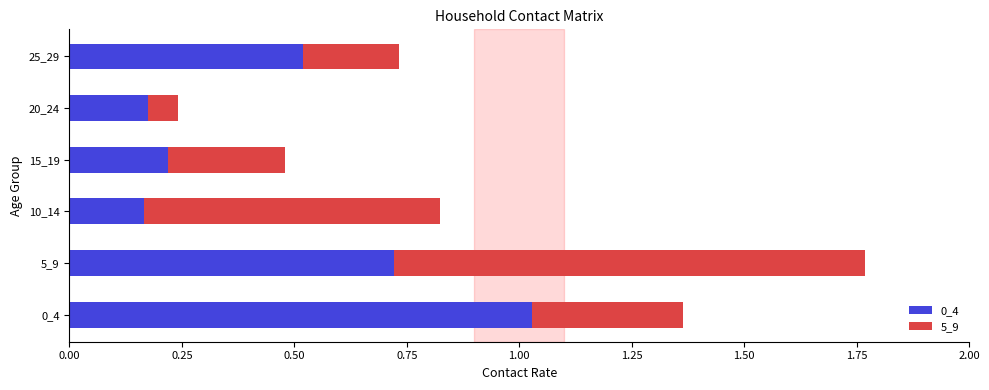

What is the sum of all 0_4 values?

2.8